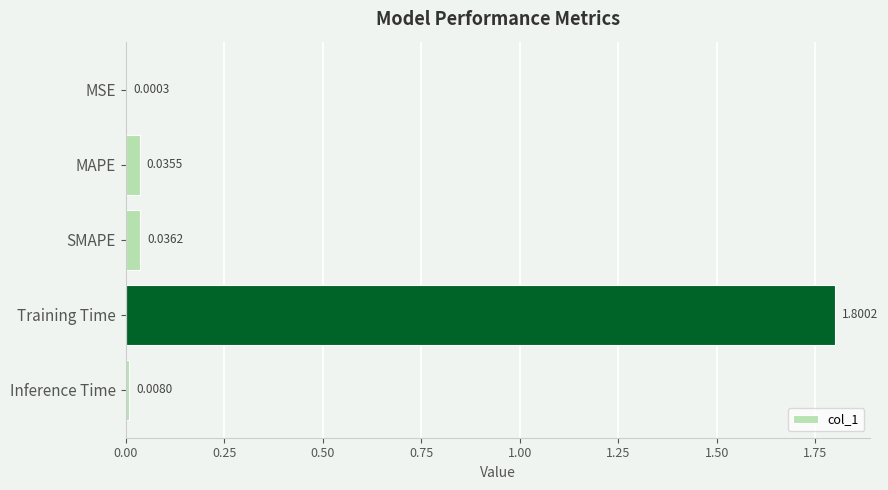

Are the bars horizontal?

Yes